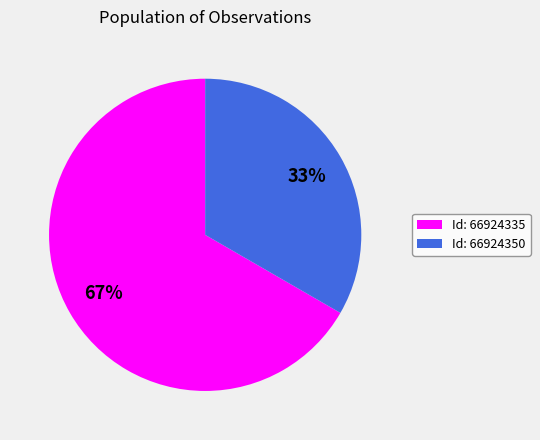

True or false: Id: 66924335 accounts for 77% of the total.

False